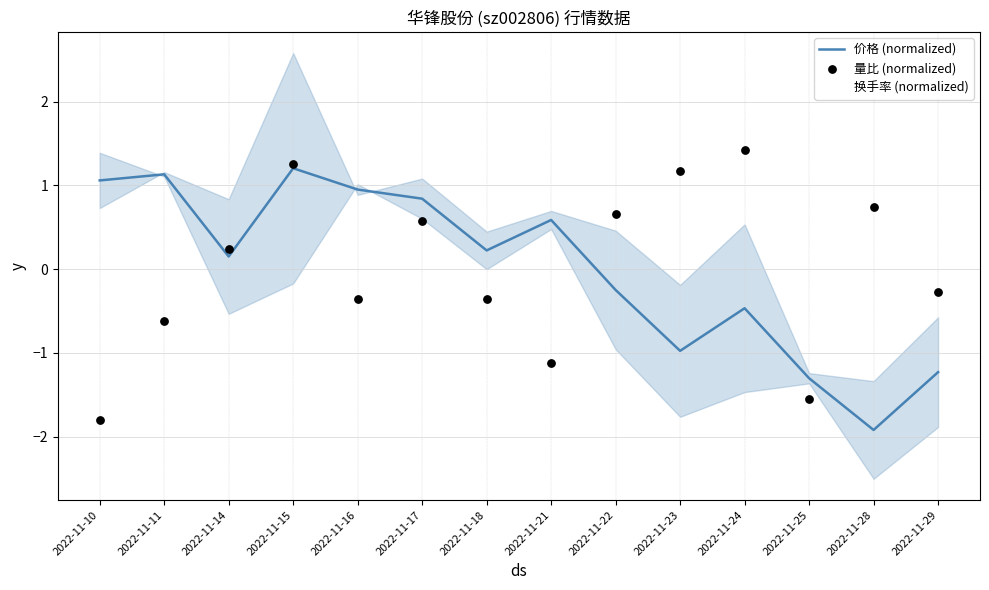

What is the total value across all series at 2022-11-28?

-1.8